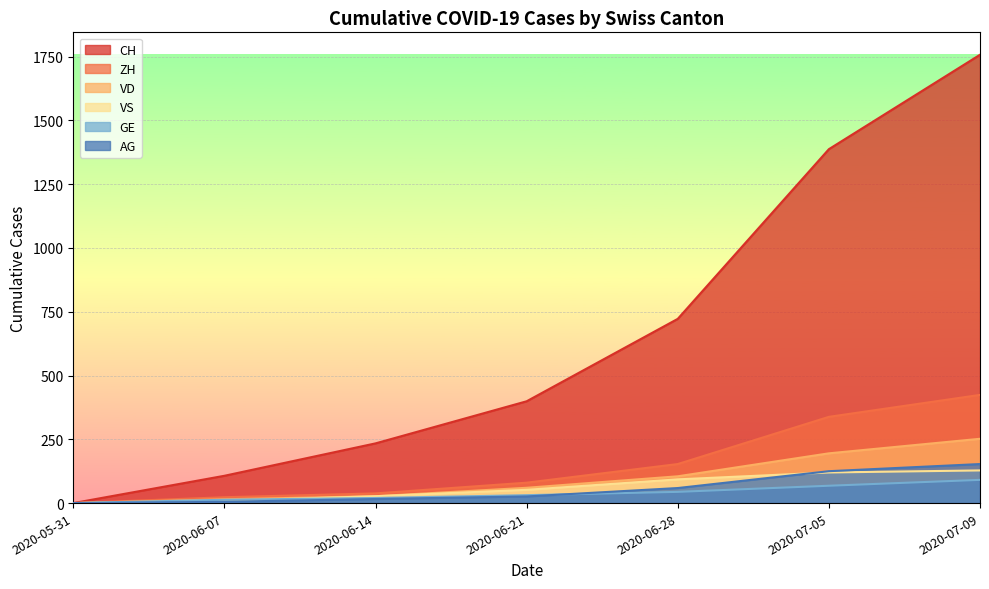

At which label does GE reach its peak?

2020-07-09